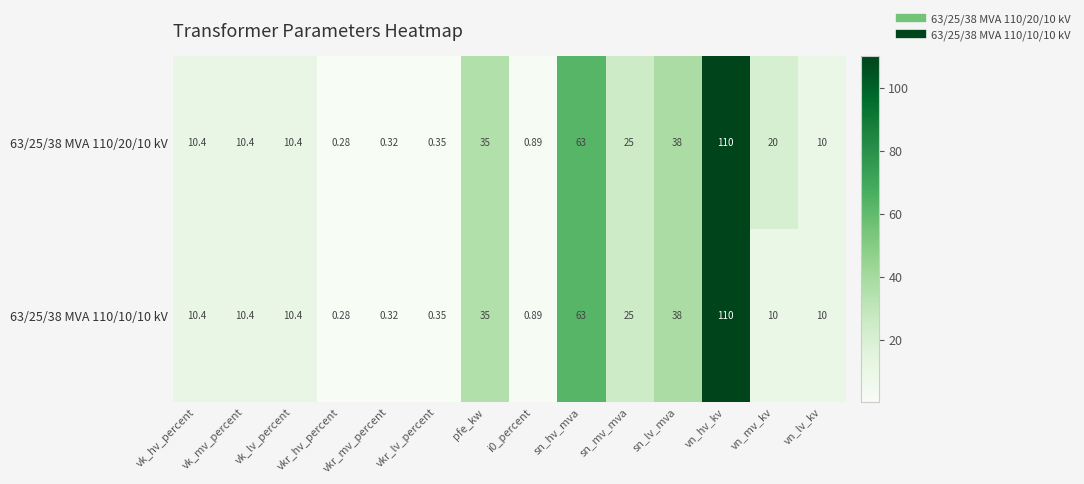

How many values in the 63/25/38 MVA 110/10/10 kV series are below 10?

4